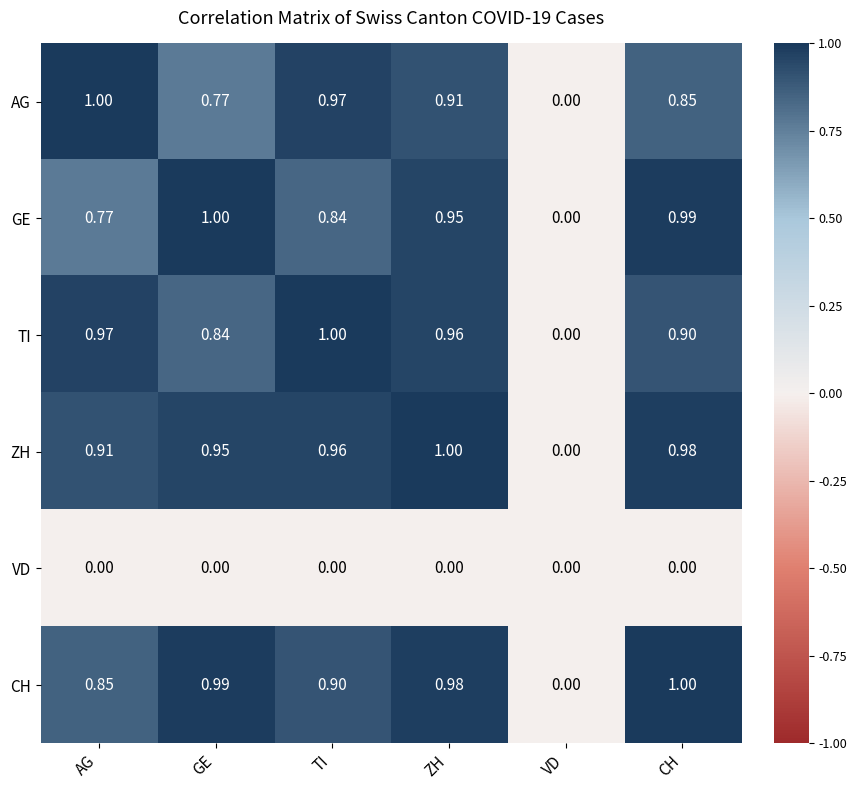

Rank the categories by CH value from highest to lowest.

CH, GE, ZH, TI, AG, VD